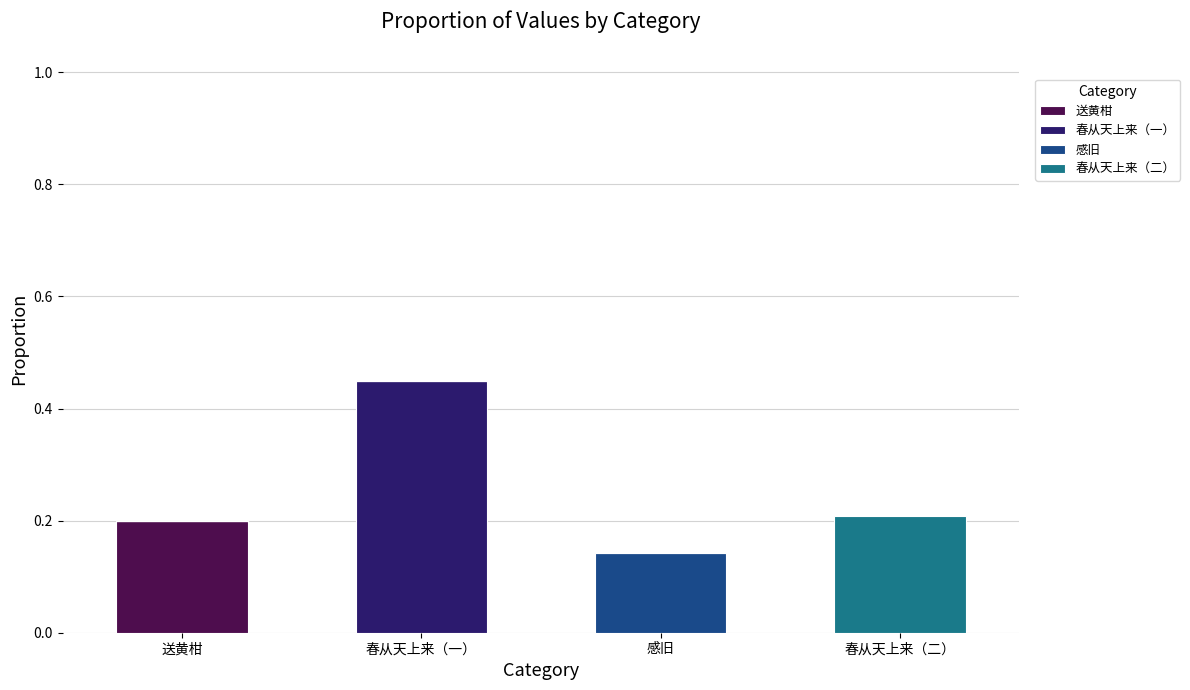

The value of 送黄柑 at 送黄柑 is 0.2. True or false?

True